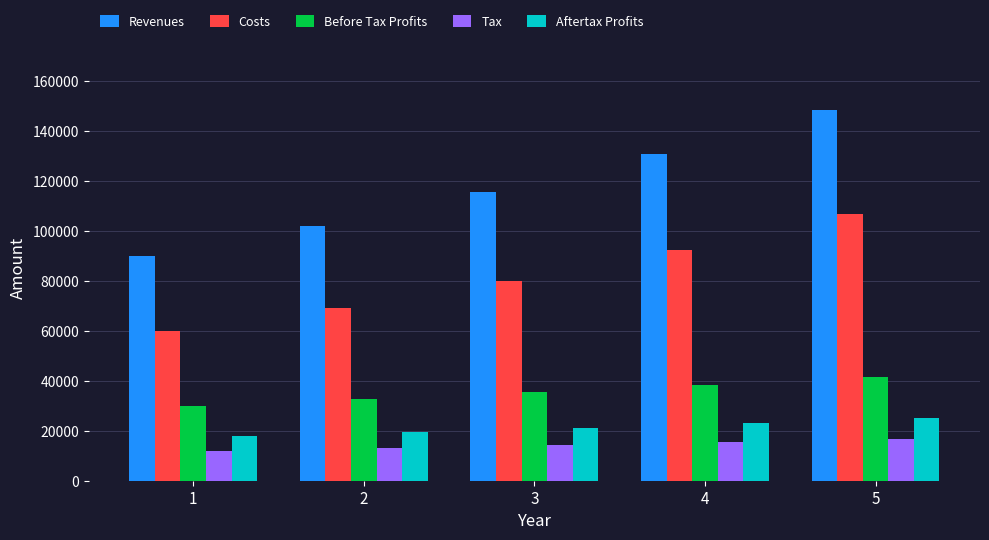

Rank the categories by Revenues value from highest to lowest.

5, 4, 3, 2, 1